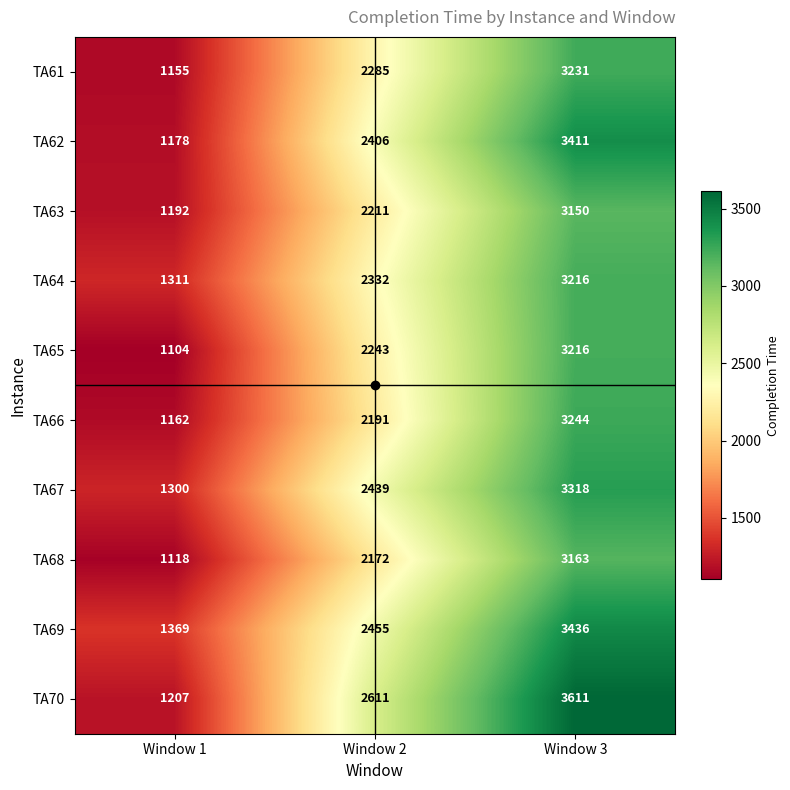

Between Window 1 and Window 2, which series saw the biggest shift?

TA70